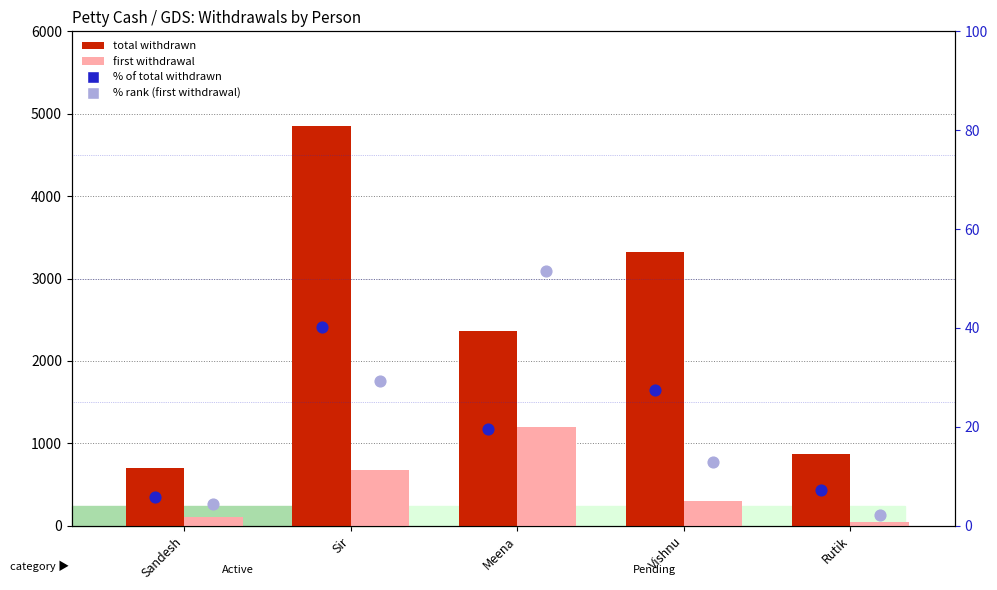

Which series contains the lowest Y value?

% rank (first withdrawal)